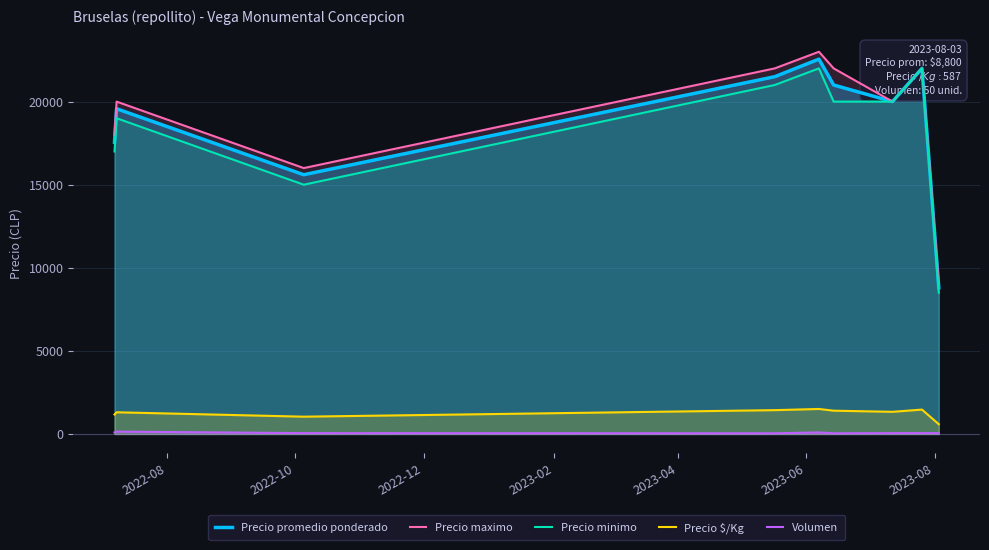

What is the maximum value for Precio promedio ponderado?

22556